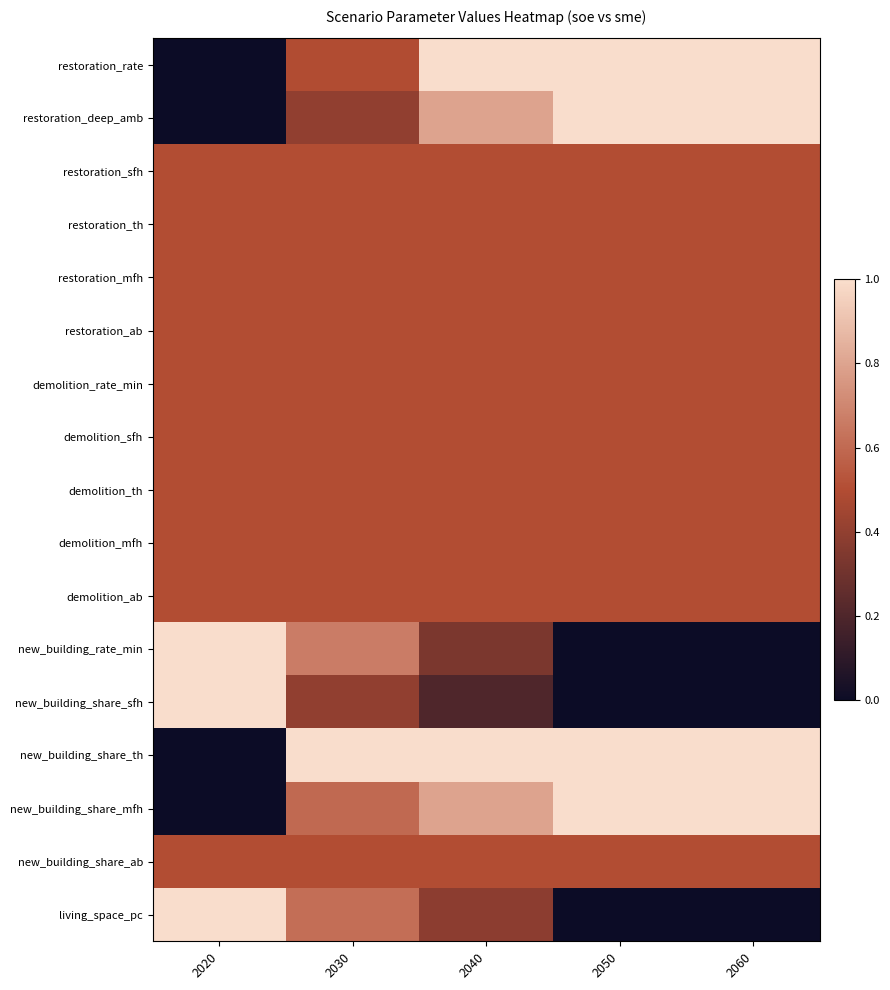

Reading left to right, extract all data points from this chart.

restoration_rate: 2020=0.0	2030=0.5	2040=1.0	2050=1.0	2060=1.0
restoration_deep_amb: 2020=0.0	2030=0.4	2040=0.8	2050=1.0	2060=1.0
restoration_sfh: 2020=0.5	2030=0.5	2040=0.5	2050=0.5	2060=0.5
restoration_th: 2020=0.5	2030=0.5	2040=0.5	2050=0.5	2060=0.5
restoration_mfh: 2020=0.5	2030=0.5	2040=0.5	2050=0.5	2060=0.5
restoration_ab: 2020=0.5	2030=0.5	2040=0.5	2050=0.5	2060=0.5
demolition_rate_min: 2020=0.5	2030=0.5	2040=0.5	2050=0.5	2060=0.5
demolition_sfh: 2020=0.5	2030=0.5	2040=0.5	2050=0.5	2060=0.5
demolition_th: 2020=0.5	2030=0.5	2040=0.5	2050=0.5	2060=0.5
demolition_mfh: 2020=0.5	2030=0.5	2040=0.5	2050=0.5	2060=0.5
demolition_ab: 2020=0.5	2030=0.5	2040=0.5	2050=0.5	2060=0.5
new_building_rate_min: 2020=1.0	2030=0.7	2040=0.3	2050=0.0	2060=0.0
new_building_share_sfh: 2020=1.0	2030=0.4	2040=0.2	2050=0.0	2060=0.0
new_building_share_th: 2020=0.0	2030=1.0	2040=1.0	2050=1.0	2060=1.0
new_building_share_mfh: 2020=0.0	2030=0.6	2040=0.8	2050=1.0	2060=1.0
new_building_share_ab: 2020=0.5	2030=0.5	2040=0.5	2050=0.5	2060=0.5
living_space_pc: 2020=1.0	2030=0.6	2040=0.4	2050=0.0	2060=0.0